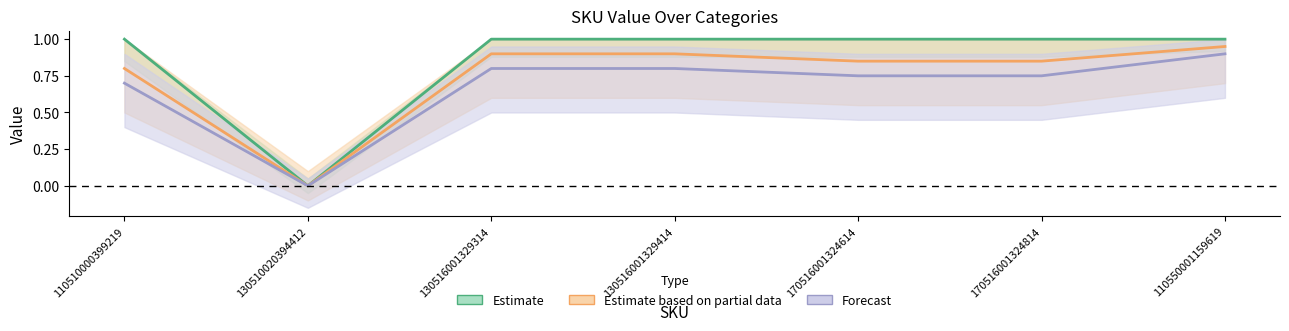

How many positive values does the Estimate based on partial data series have?

6